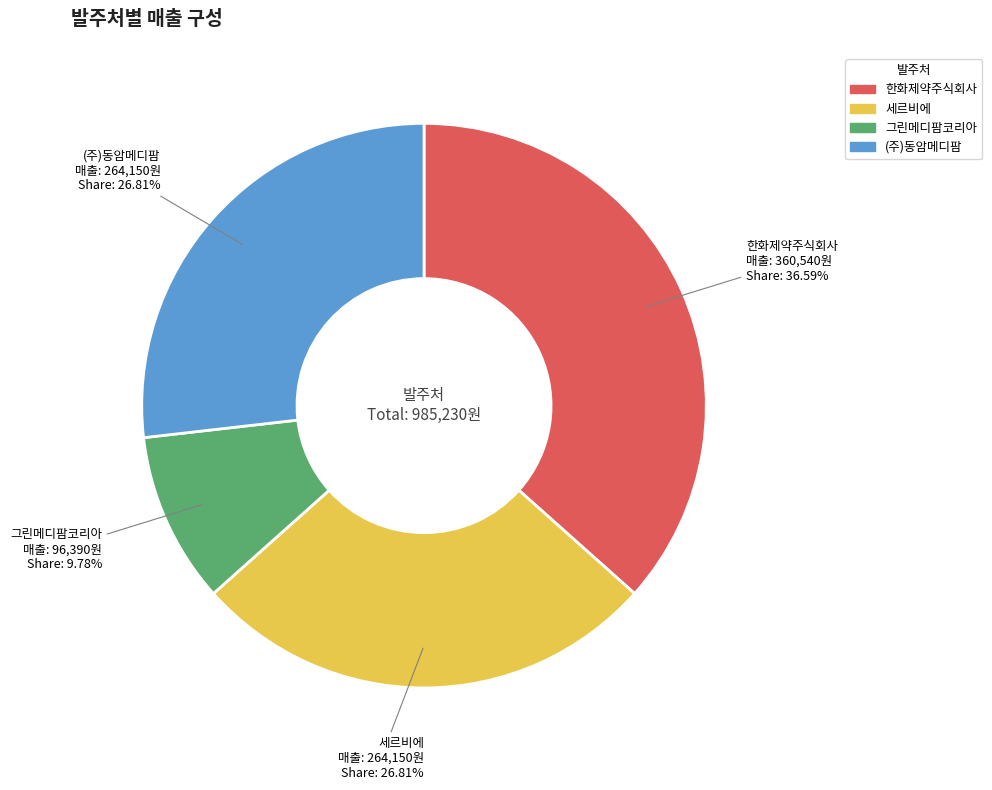

Combined, what portion of the pie is 한화제약주식회사 and (주)동암메디팜?

63.4%